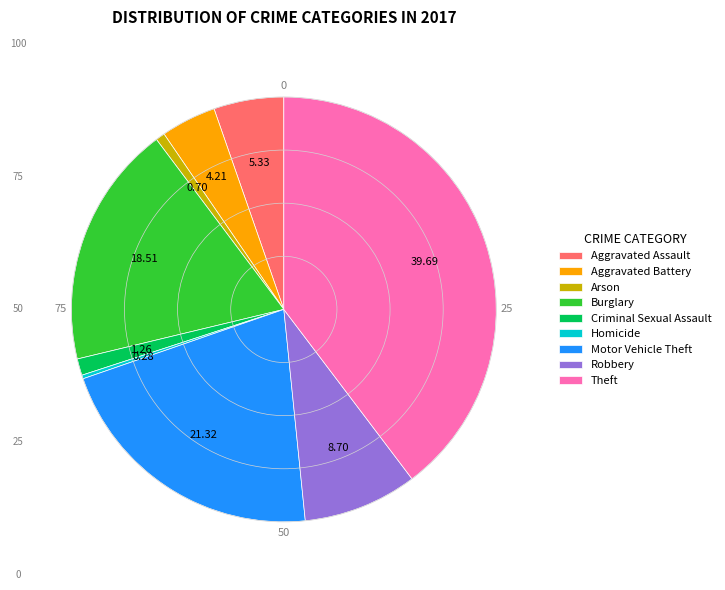

Which slice is the largest?

Theft